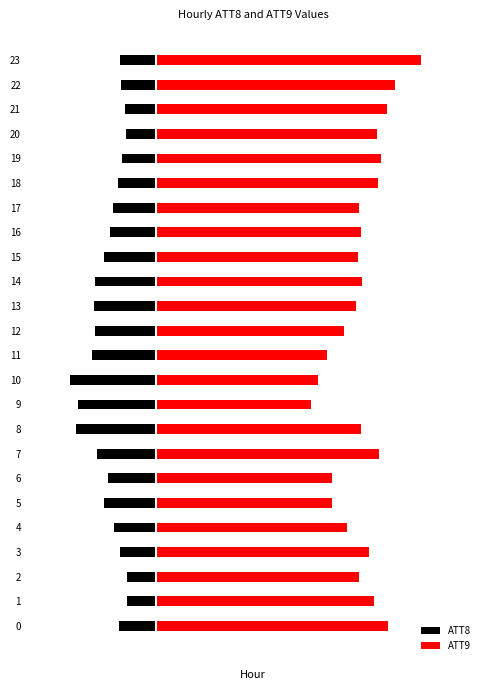

Which category has the lowest value across all series?

10